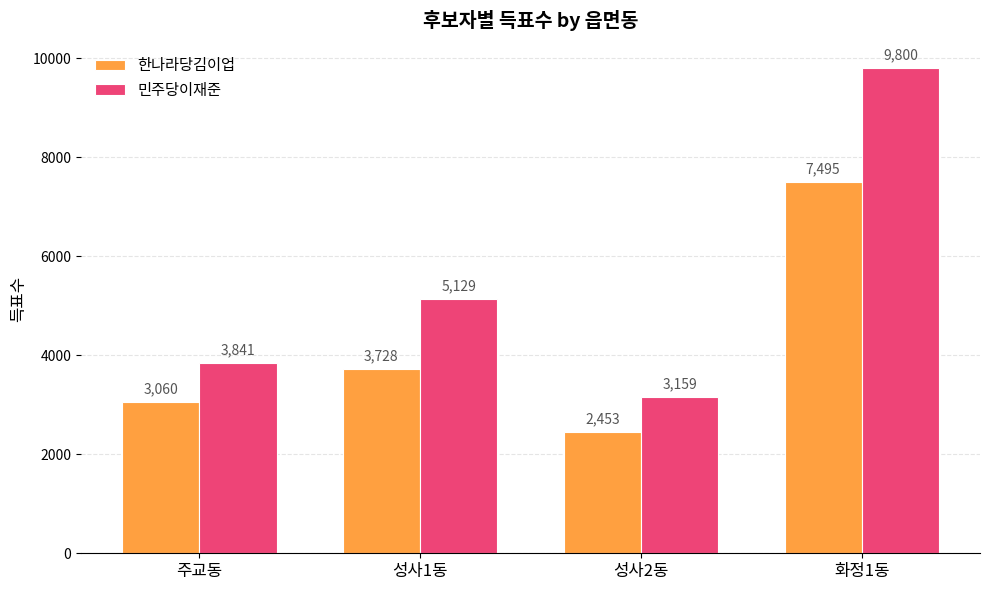

How many distinct data groups are displayed?

2